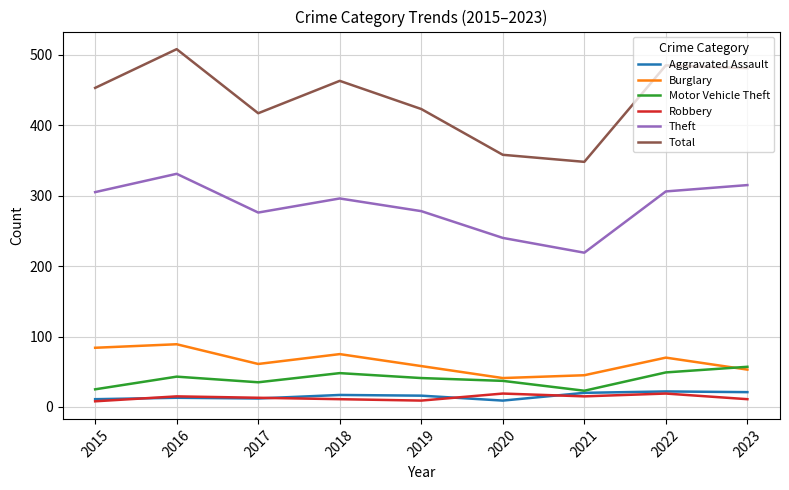

True or false: Motor Vehicle Theft and Total intersect in this chart.

False